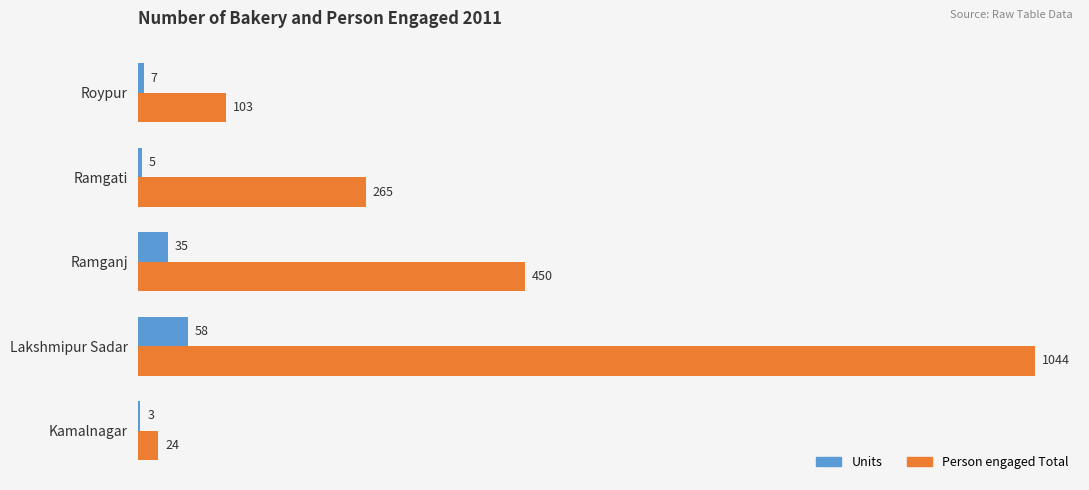

Is it true that Units equals 35 at Ramganj?

True